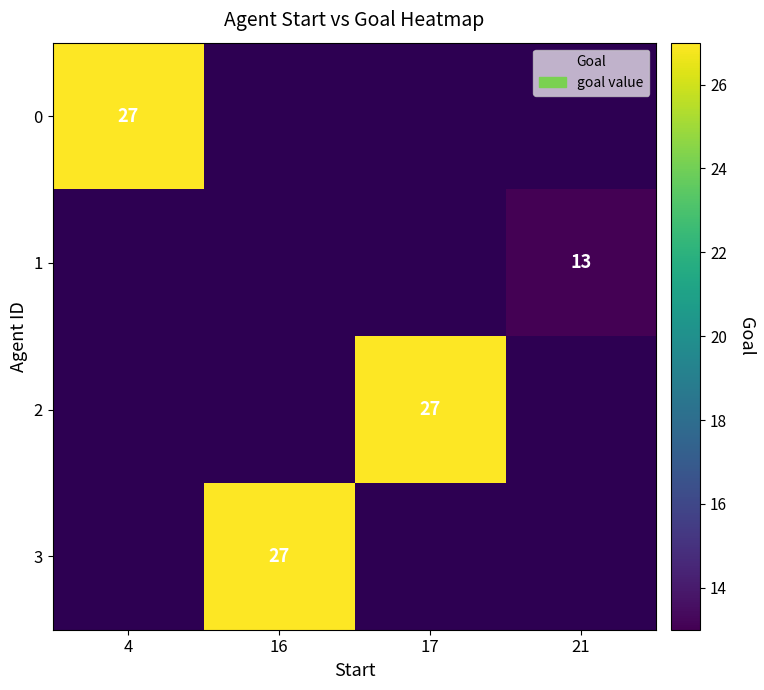

True or false: 2 has a value of 27 at 17.

True